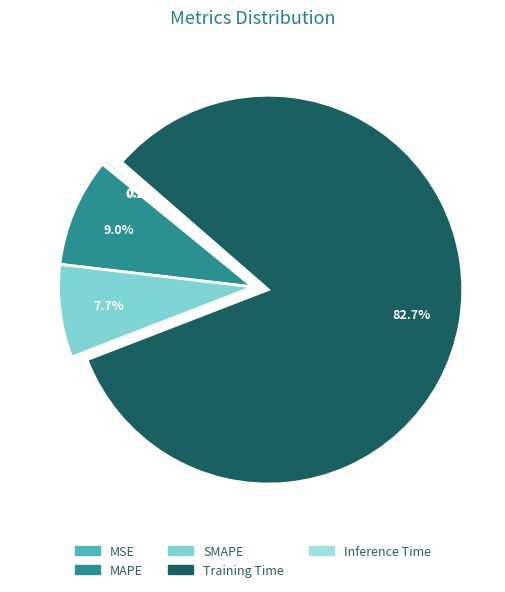

Is it true that MSE is 0% of the pie?

True